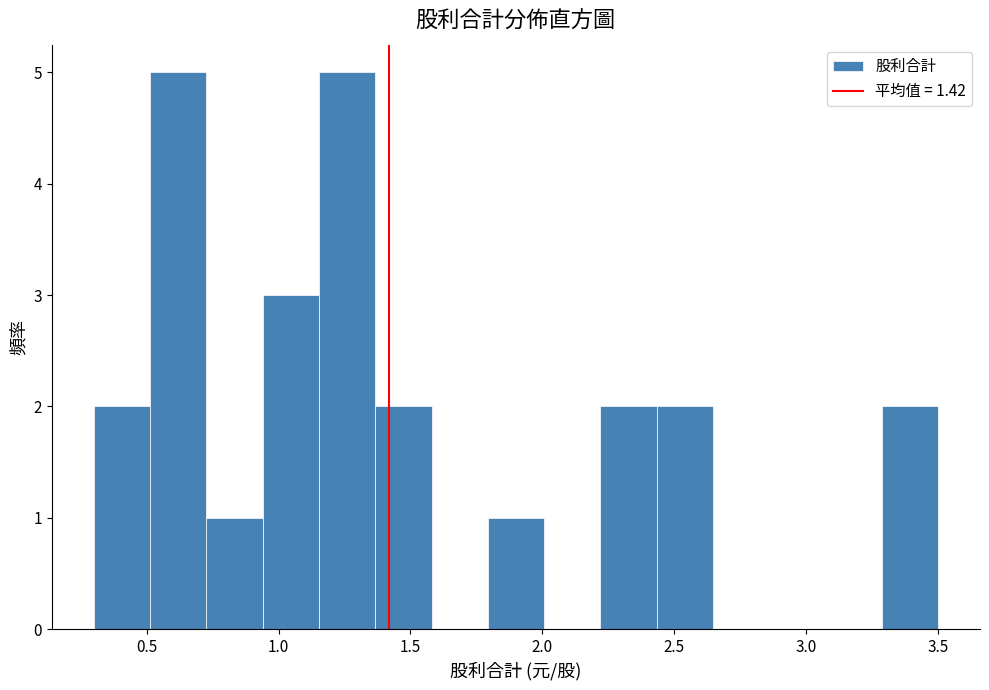

Reading left to right, transcribe this chart: for each bar, give the range it covers on the x-axis and its height. Neither the bar edges nor the heights are printed on the chart, so give them approximately, as read against the axes.

0.30 to 0.50: 2
0.50 to 0.75: 5
0.75 to 0.95: 1
0.95 to 1.15: 3
1.15 to 1.35: 5
1.35 to 1.60: 2
1.60 to 1.80: 0
1.80 to 2.00: 1
2.00 to 2.20: 0
2.20 to 2.45: 2
2.45 to 2.65: 2
2.65 to 2.85: 0
2.85 to 3.05: 0
3.05 to 3.30: 0
3.30 to 3.50: 2